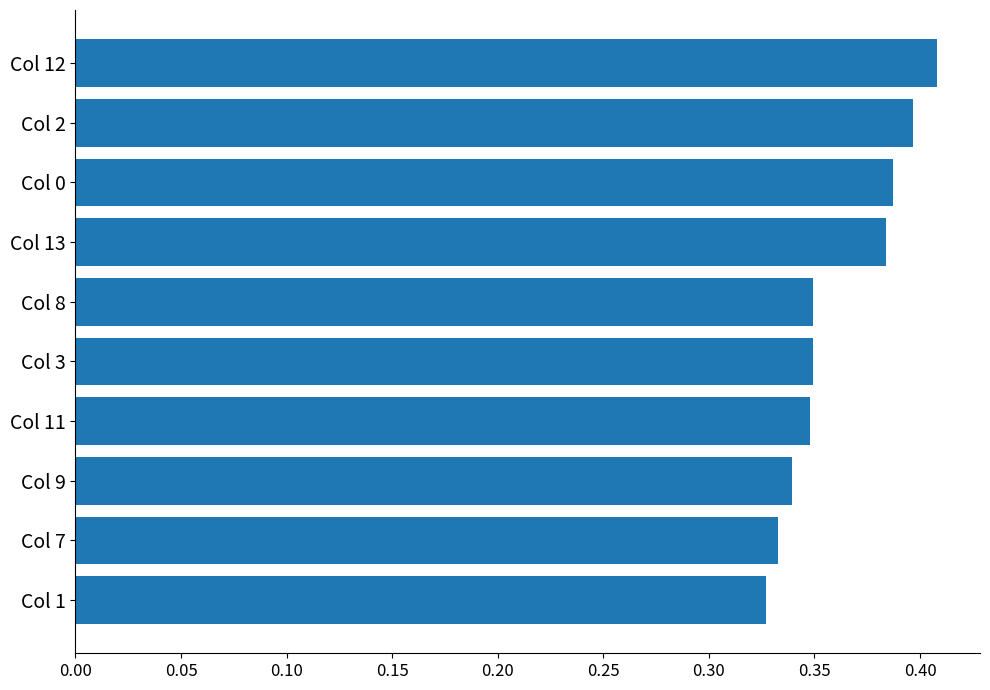

Count the values in the range 0 to 1.

10